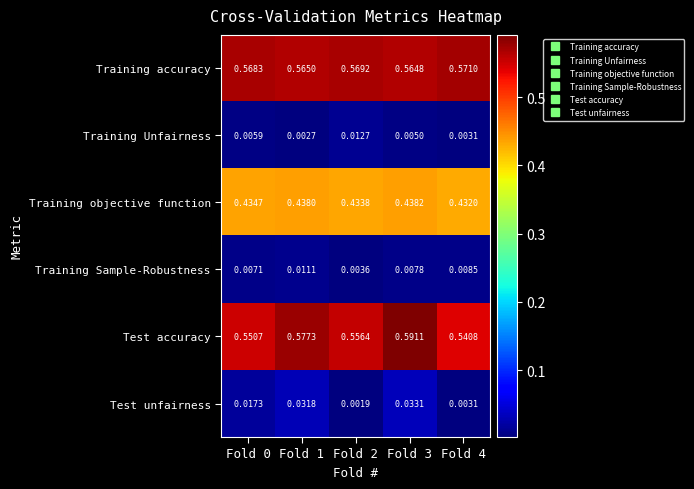

Which series has the largest range (max minus min)?

Test accuracy